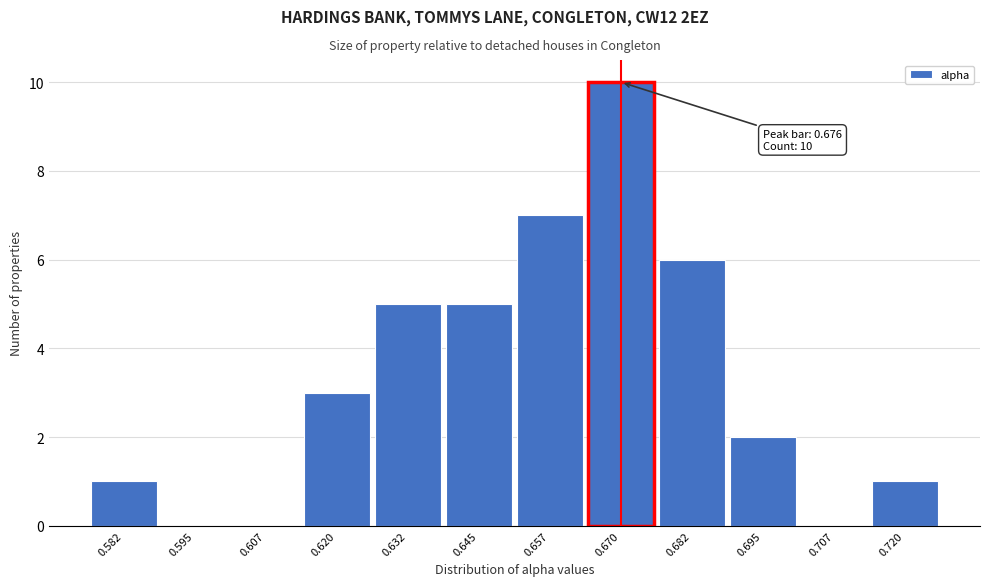

Reading left to right, transcribe all the data shown in this chart.

0.582=1	0.595=0	0.607=0	0.620=3	0.632=5	0.645=5	0.657=7	0.670=10	0.682=6	0.695=2	0.707=0	0.720=1